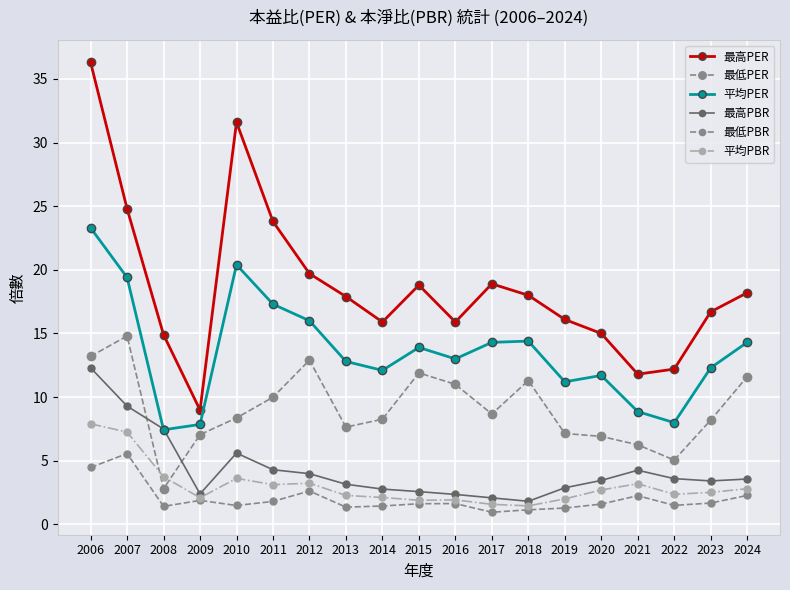

What is the maximum value for 最低PER?

14.8